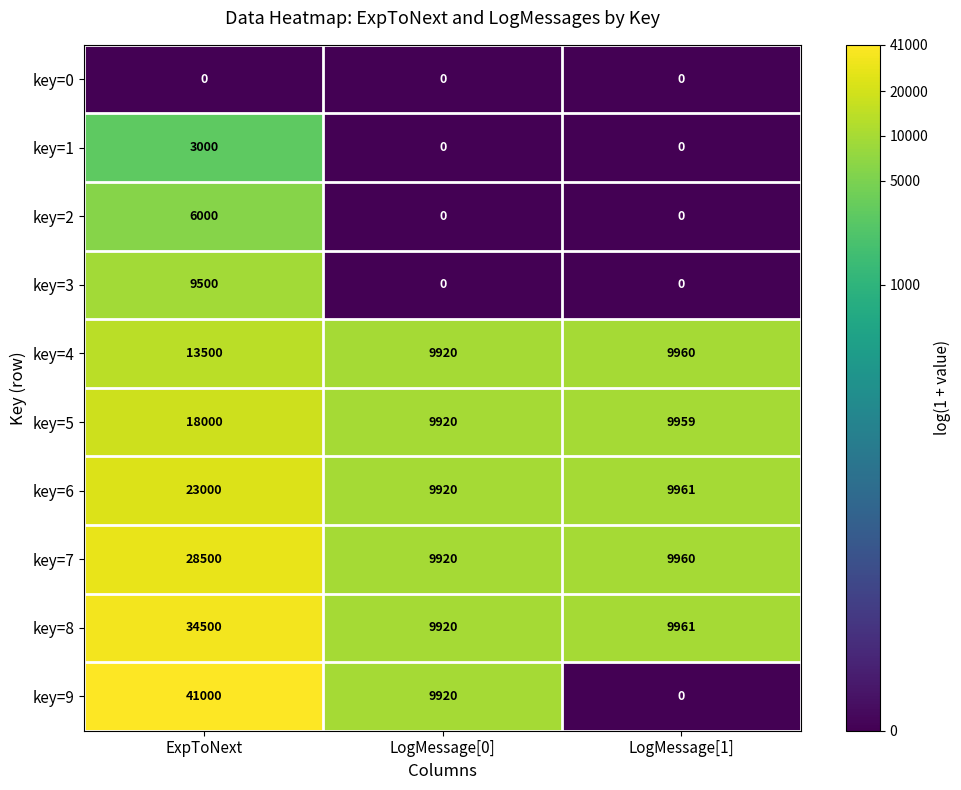

Which series has the largest total across all categories?

key=8